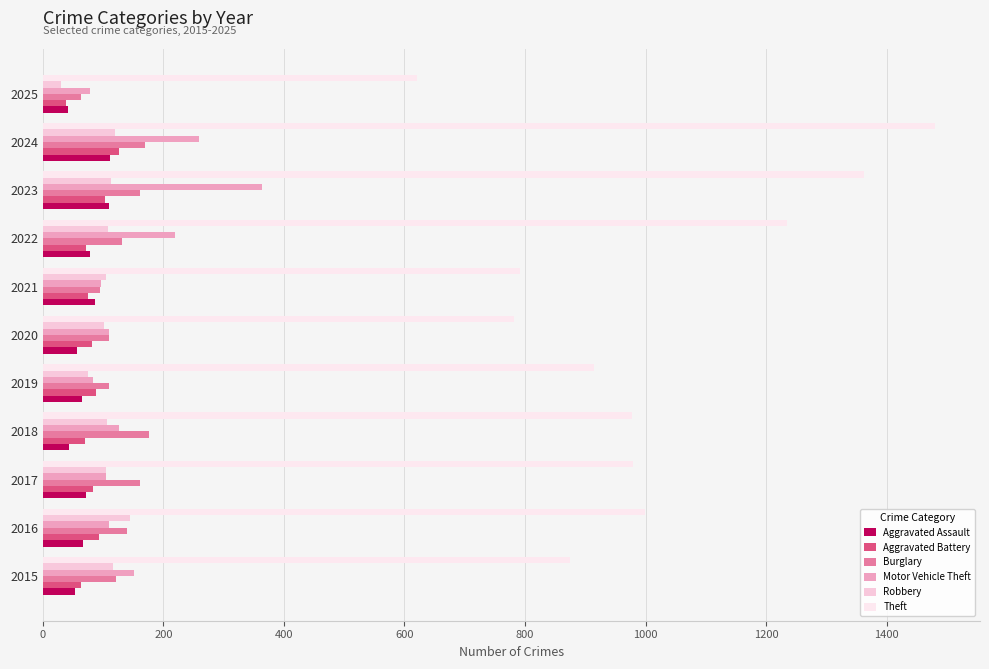

What is the value of the Robbery bar at the 2nd from the left?

144